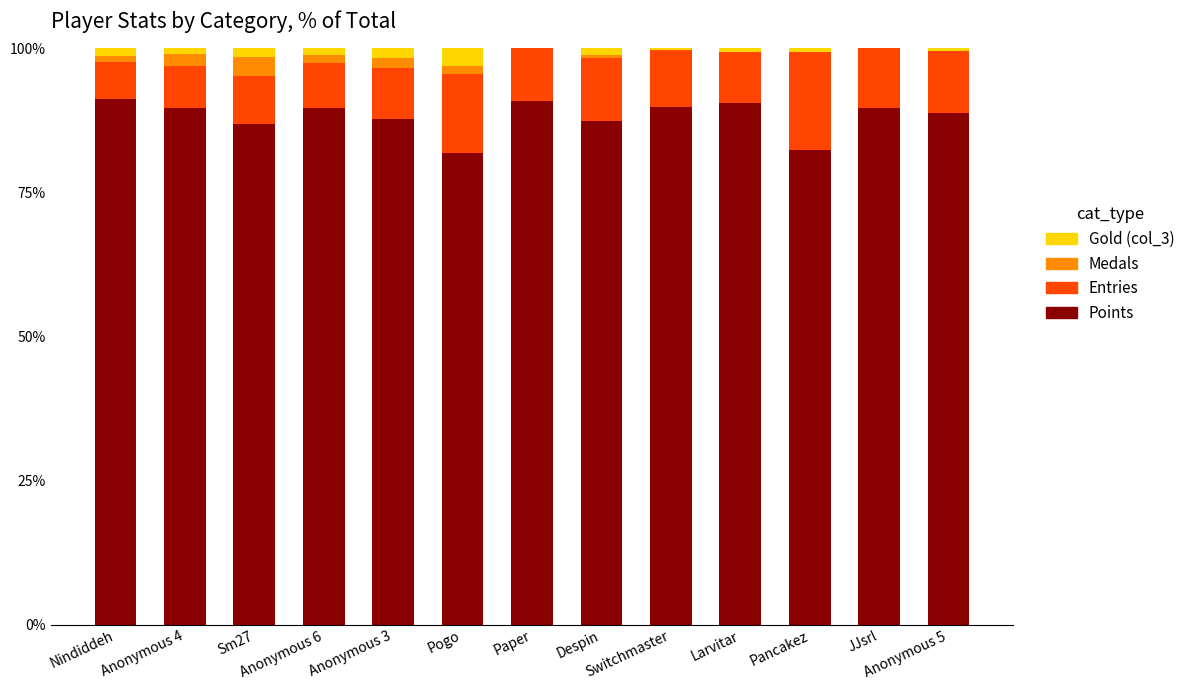

What is the highest value of the Points series?

91.2